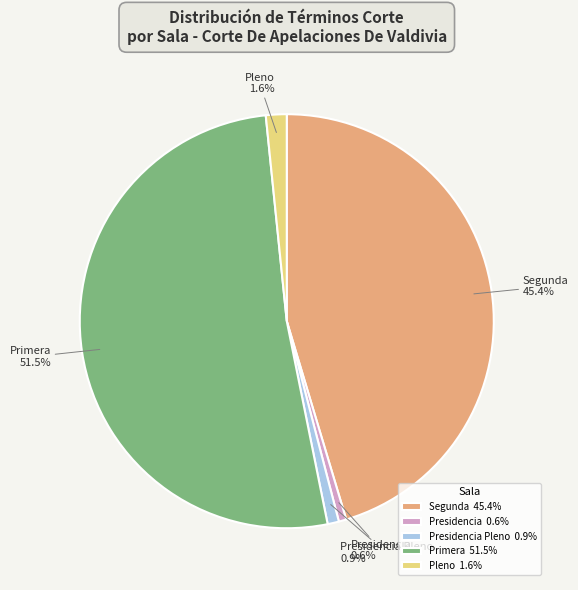

Which slice is the largest?

Primera 51.5%